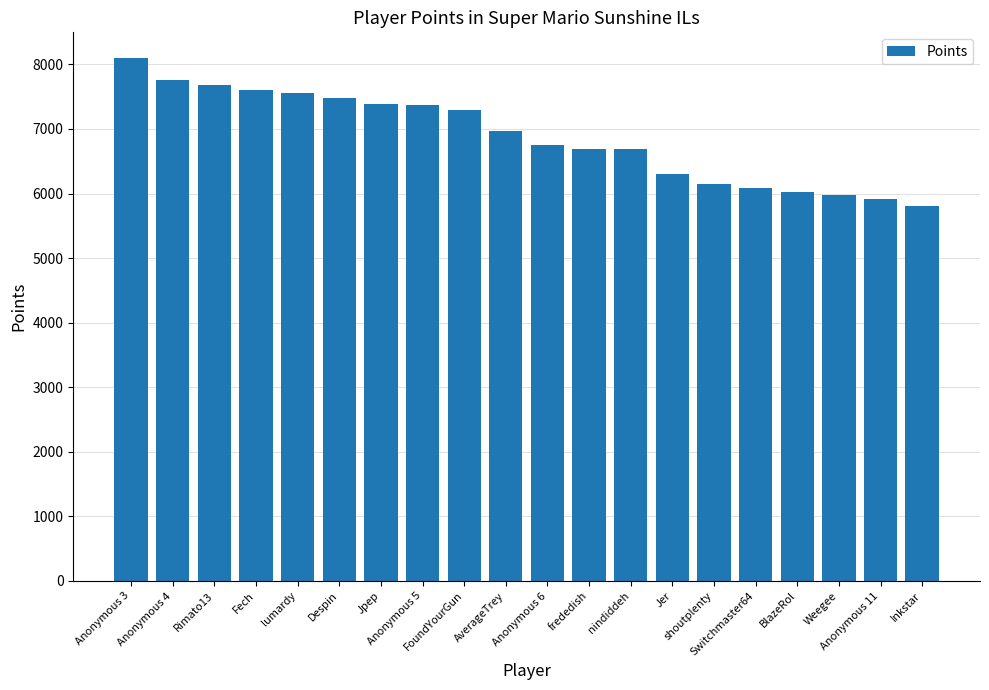

What is the value of the 15th bar from the left?

6146